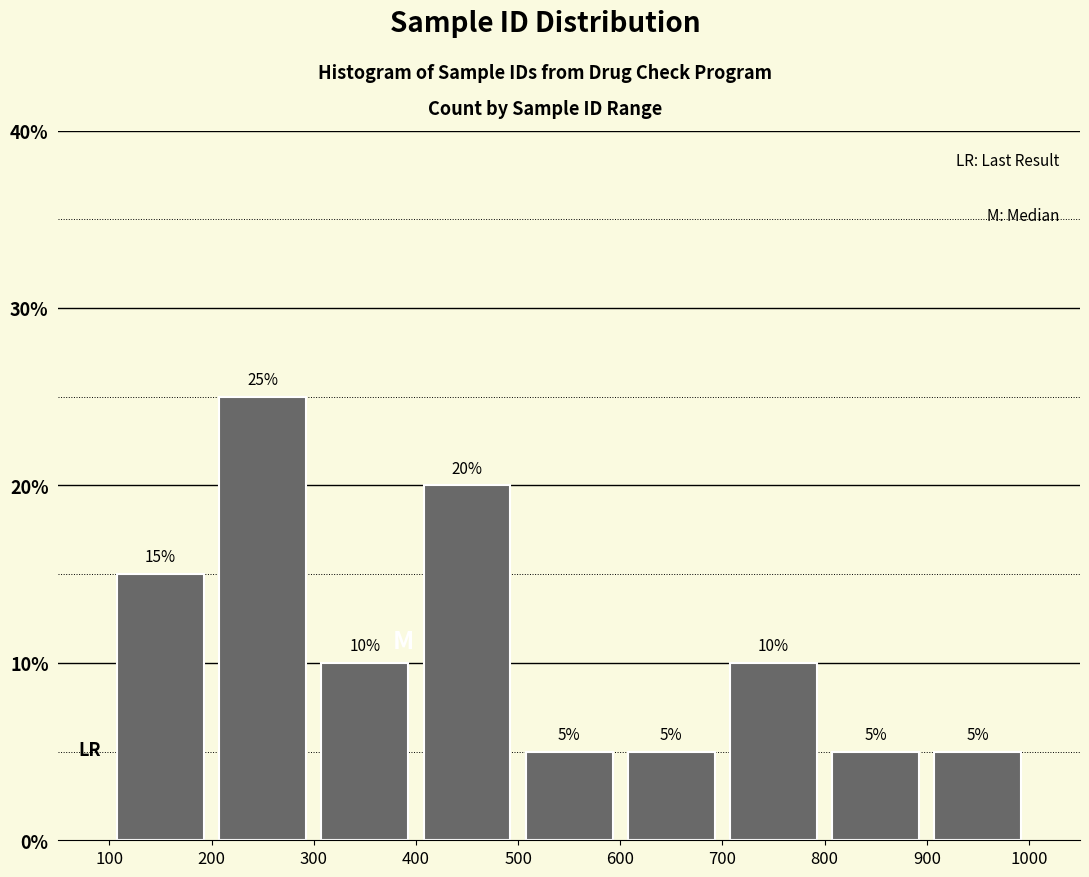

Reading left to right, transcribe this chart: for each bar, give the range it covers on the x-axis and its height.

100 to 200: 15
200 to 300: 25
300 to 400: 10
400 to 500: 20
500 to 600: 5
600 to 700: 5
700 to 800: 10
800 to 900: 5
900 to 1000: 5